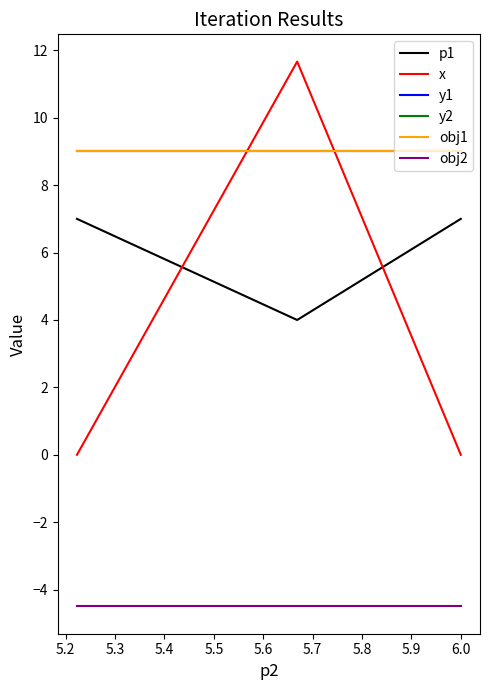

True or false: y2 has a value of 9.0 at 5.2.

True